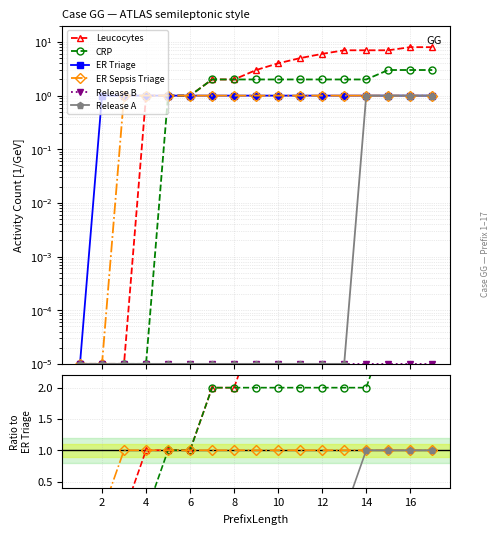

True or false: Release A and CRP intersect in this chart.

False